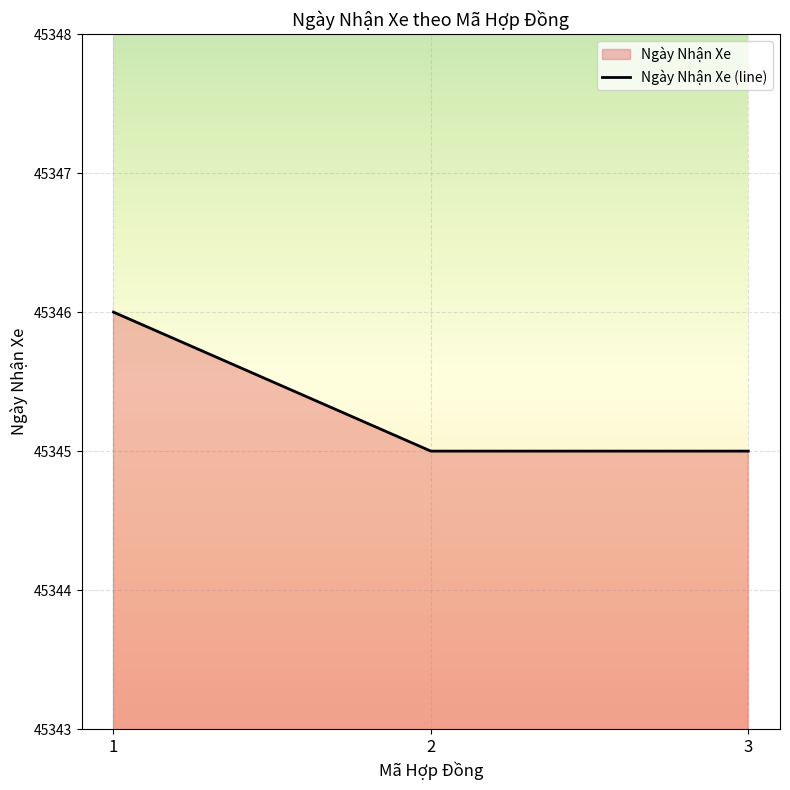

Reading left to right, what are all the values shown in this chart?

1=45346	2=45345	3=45345